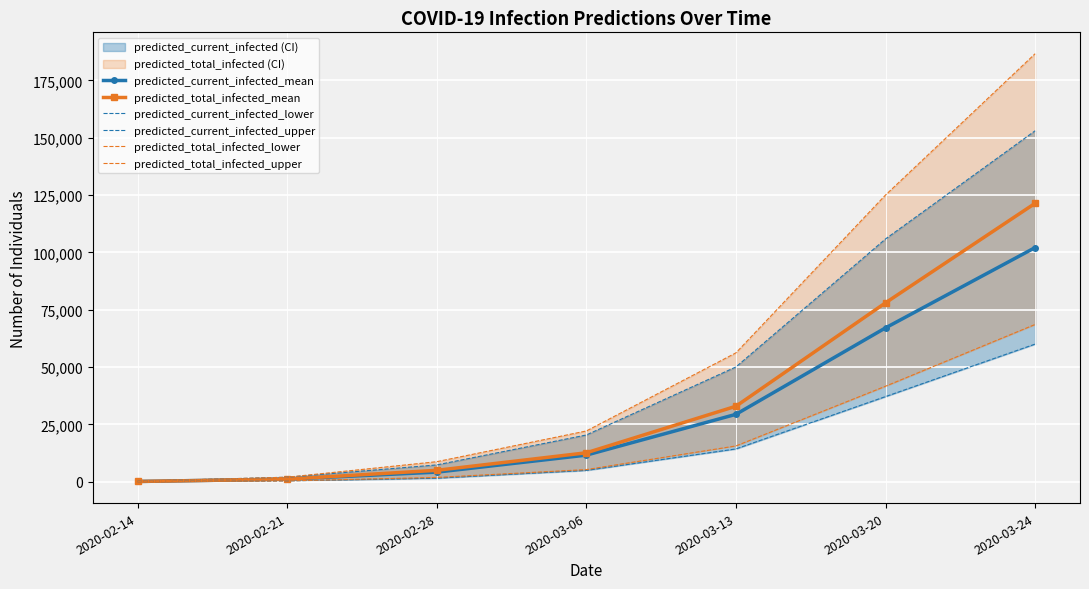

Reading right to left, list all the values displayed in this chart.

predicted_current_infected_mean: 102103	67101	29411	11632	4213	1159	145
predicted_total_infected_mean: 121403	78021	32935	12646	5010	1159	145
predicted_current_infected_lower: 60035	37147	14333	4976	1583	400	50
predicted_current_infected_upper: 153023	105866	50065	20405	7361	2000	250
predicted_total_infected_lower: 68590	41670	15636	5326	1913	400	50
predicted_total_infected_upper: 186607	125015	56212	22155	8767	2000	250